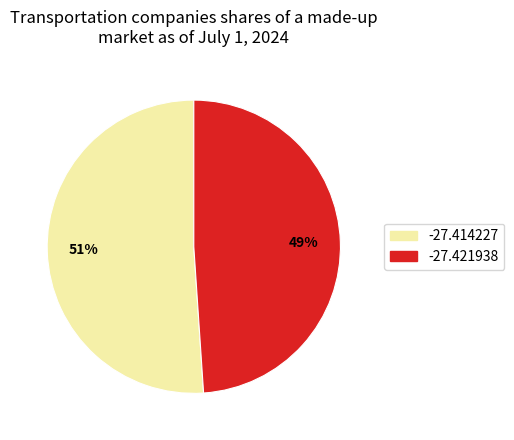

What percentage is the -27.414227 slice, to the nearest percent?

51%